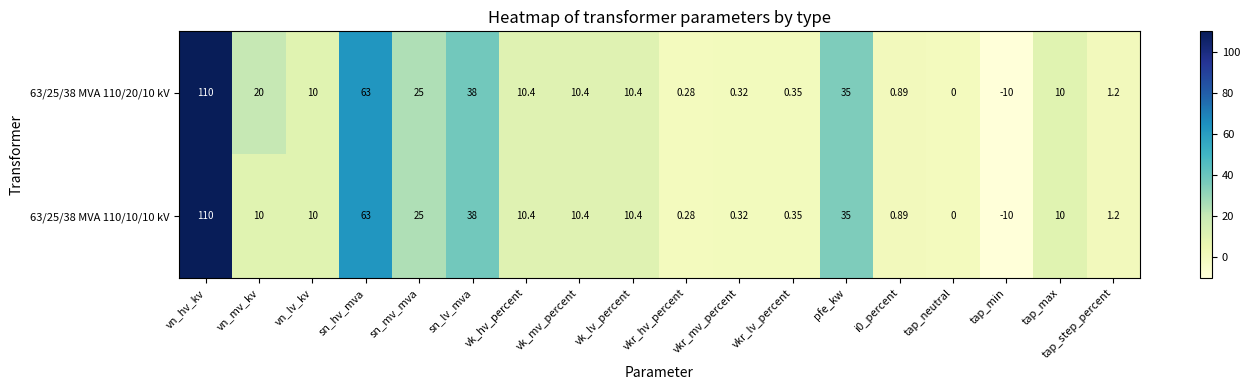

At which category does the chart reach its minimum across all series?

tap_min